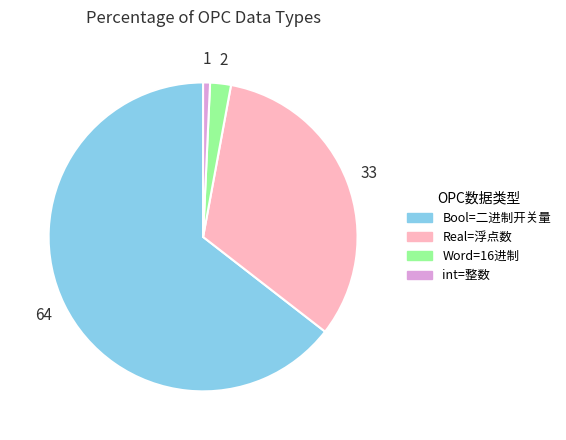

What is the ratio of the value at Bool=二进制开关量 to the value at int=整数?

89.0